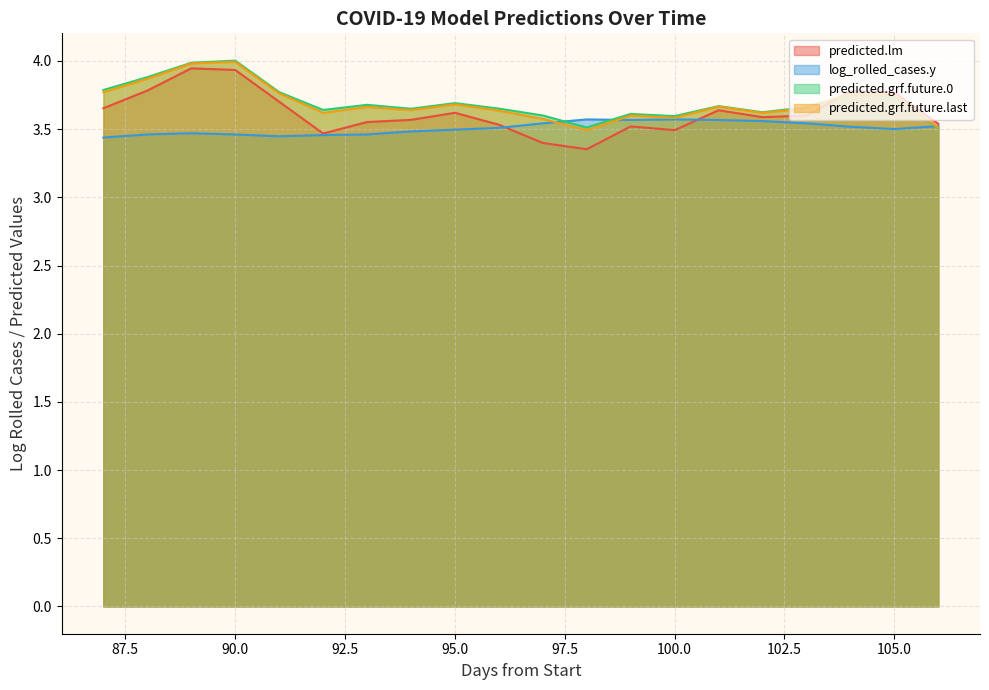

Which has a higher value, 103 or 91?

91